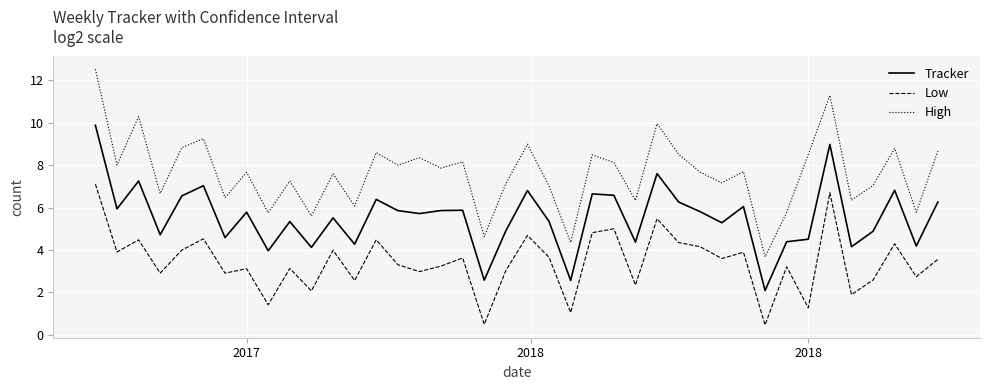

How many lines are shown in the chart?

3